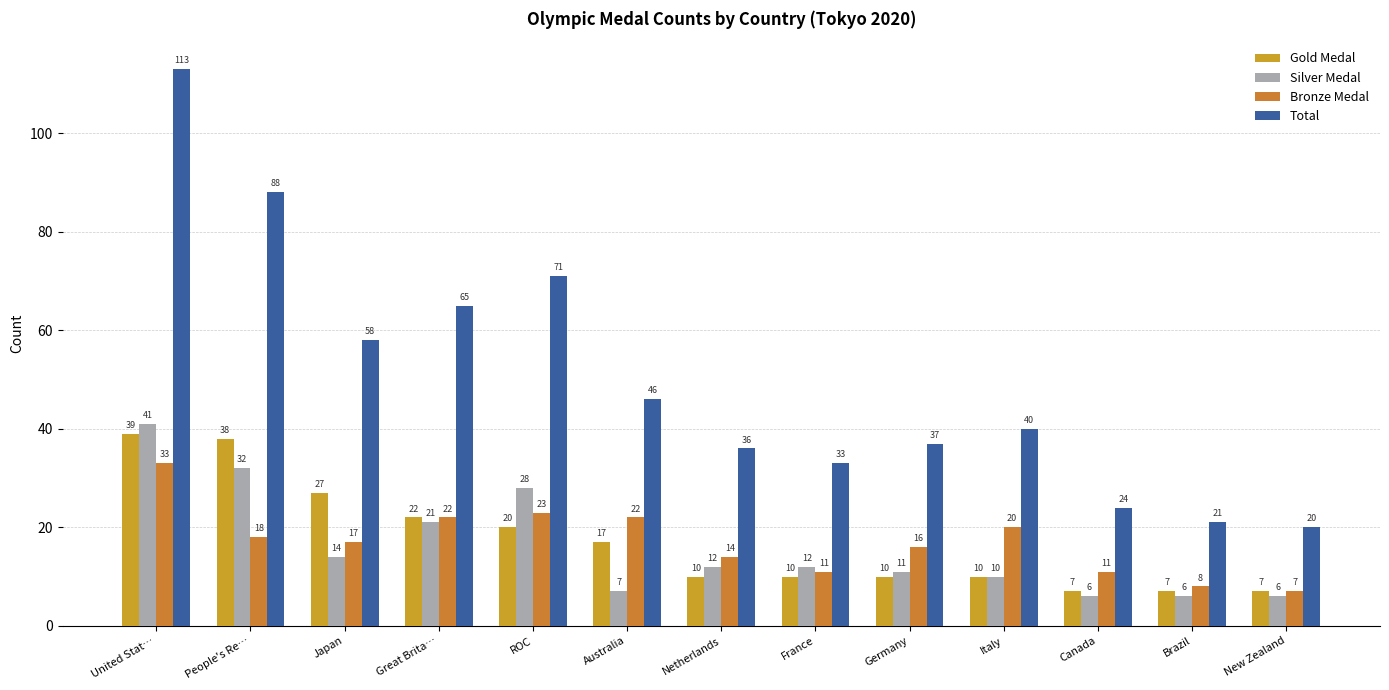

Are the bars horizontal?

No